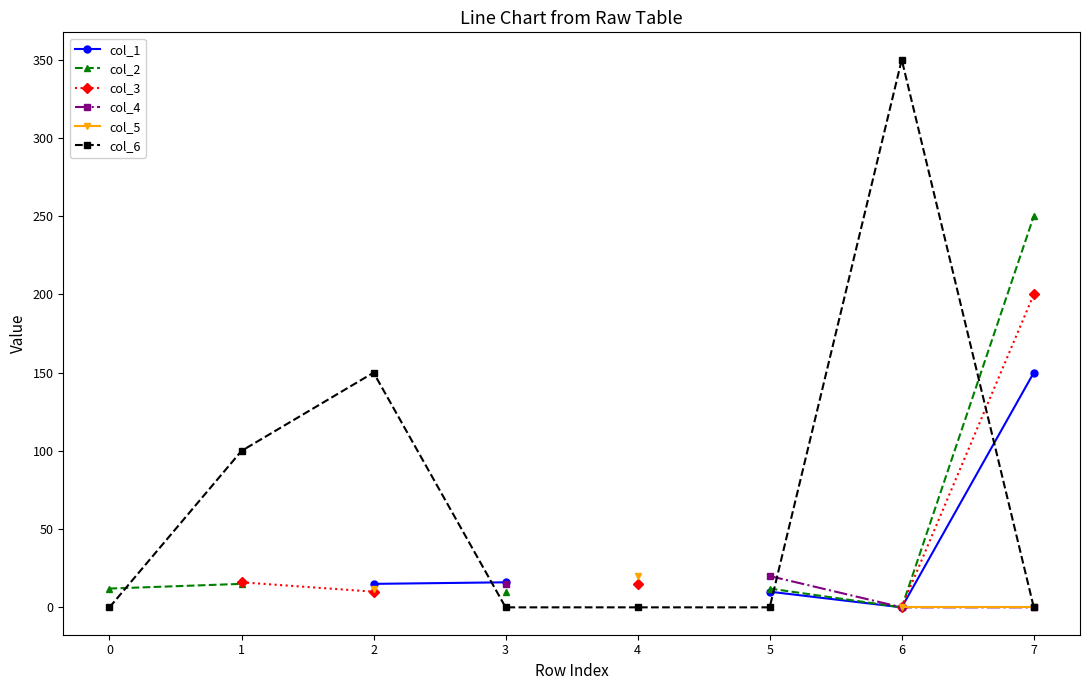

What is the value of the col_2 point at the 2nd from the left?

15.0